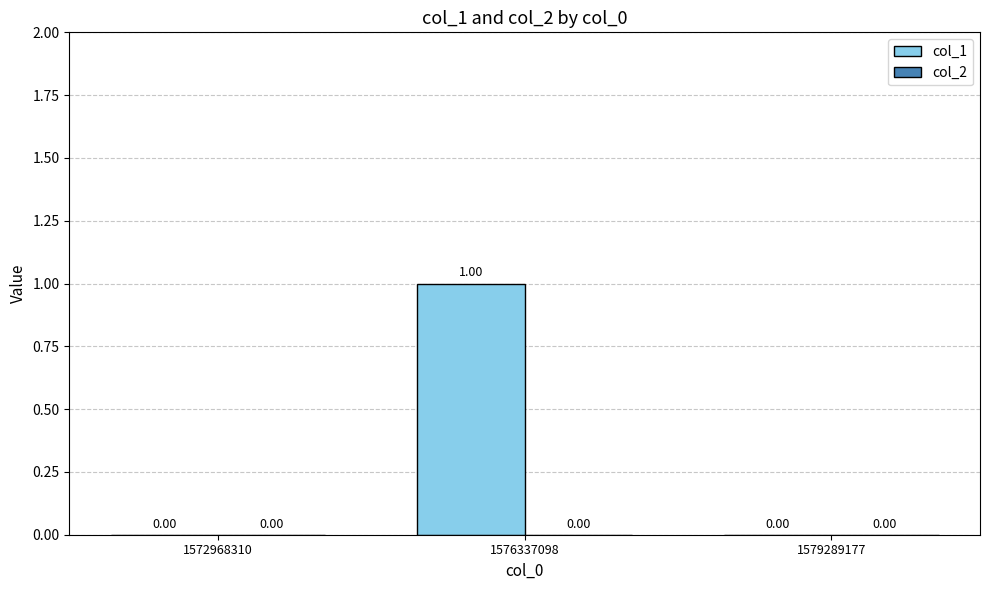

Between 1576337098 and 1572968310, which is larger?

1576337098